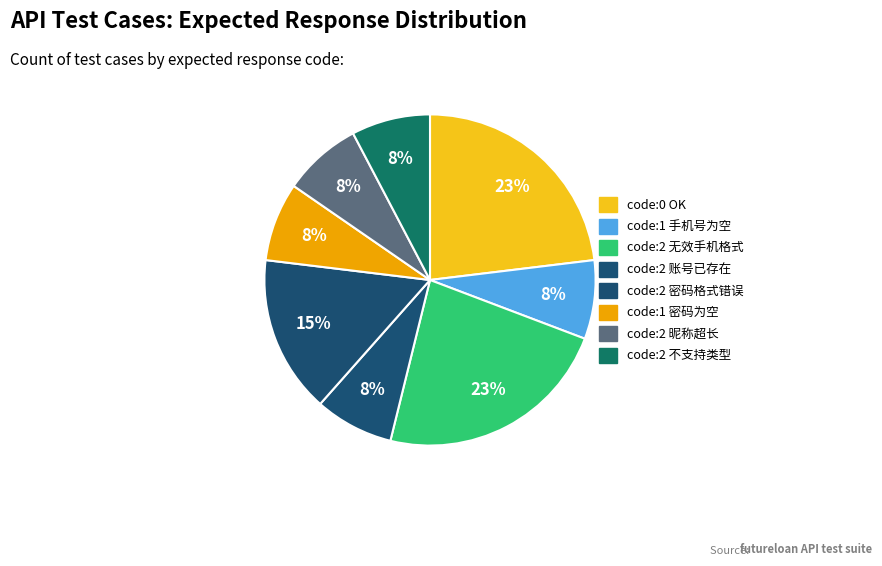

How many segments does this pie chart have?

8